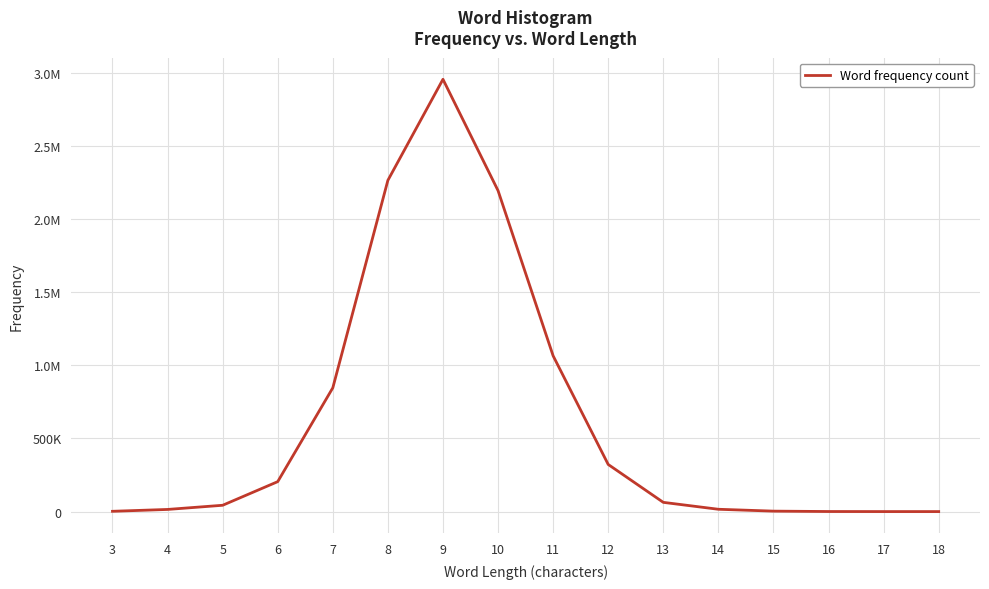

Reading right to left, what are all the values shown in this chart?

18=2	17=35	16=432	15=3055	14=15808	13=63115	12=322320	11=1065506	10=2195486	9=2957053	8=2266051	7=846635	6=204792	5=43171	4=14615	3=1924